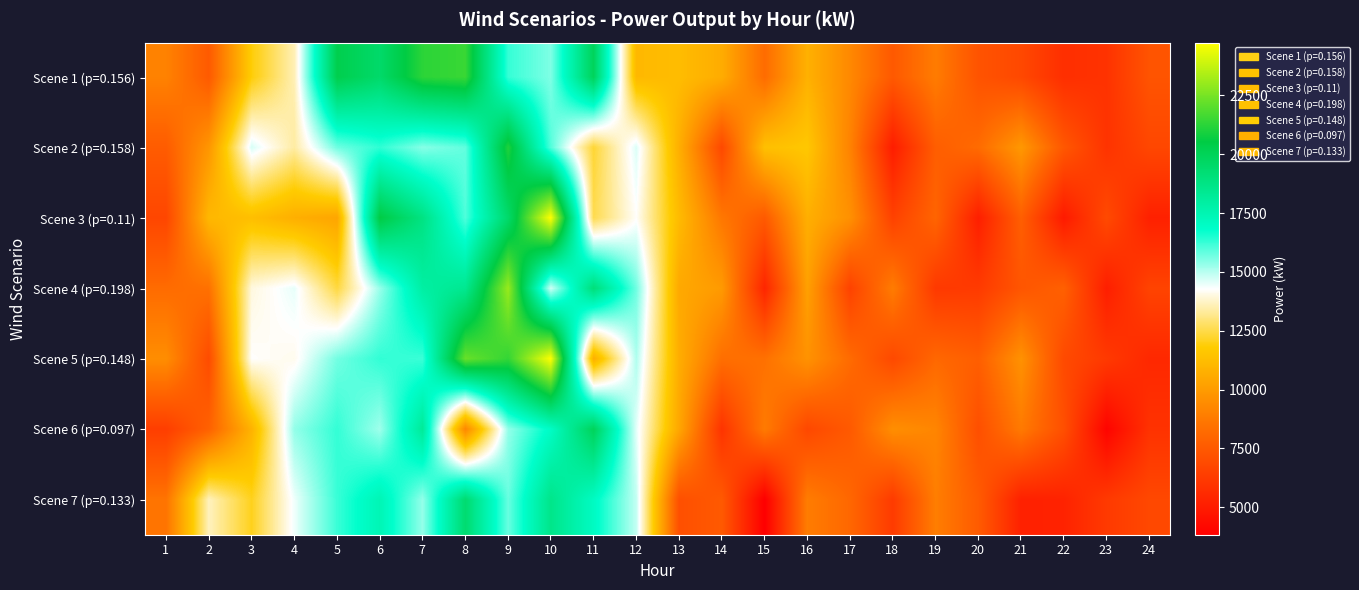

What is the smallest value displayed?

3832.1